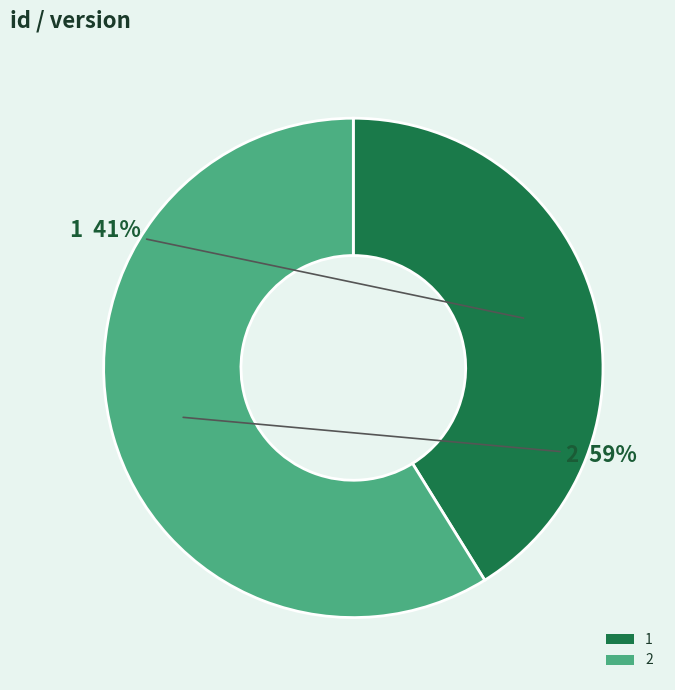

True or false: 2 accounts for 50% of the total.

False